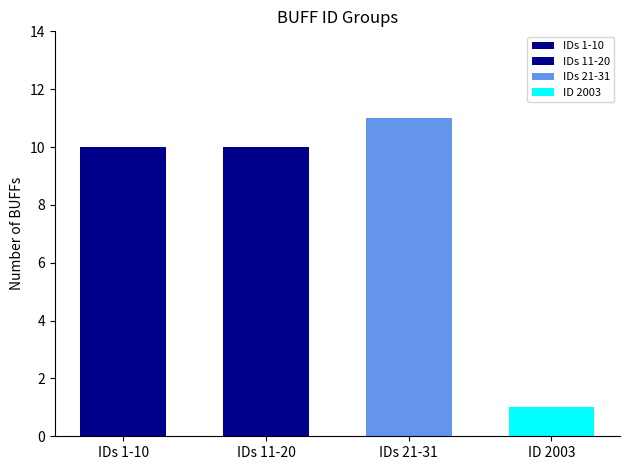

What is the maximum value shown in the chart?

11